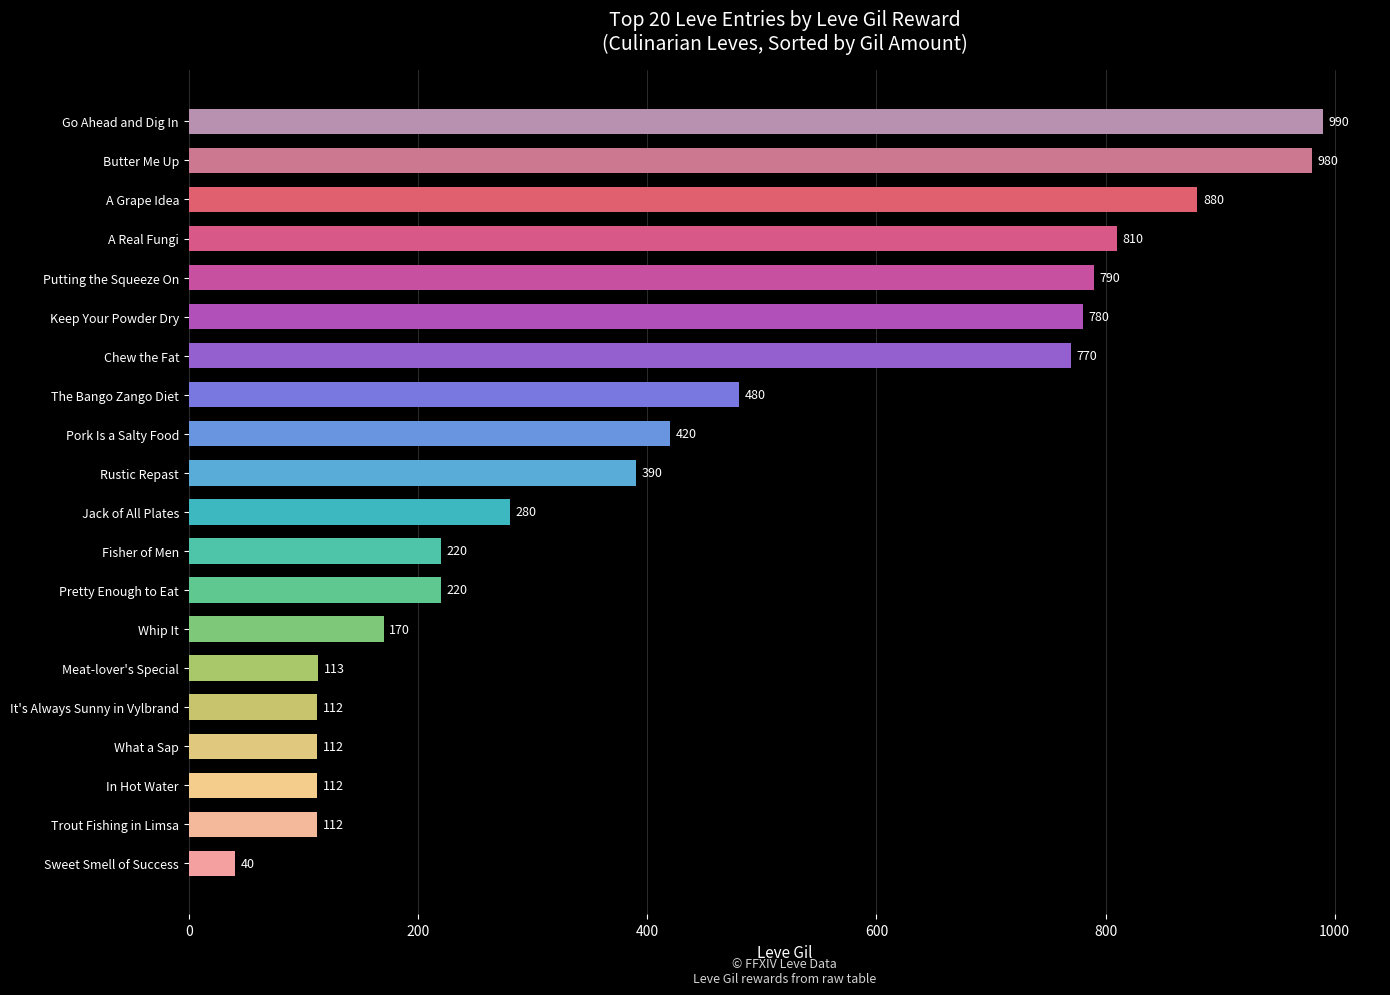

Reading bottom to top, list all the values displayed in this chart.

Sweet Smell of Success=40	Trout Fishing in Limsa=112	In Hot Water=112	What a Sap=112	It's Always Sunny in Vylbrand=112	Meat-lover's Special=113	Whip It=170	Pretty Enough to Eat=220	Fisher of Men=220	Jack of All Plates=280	Rustic Repast=390	Pork Is a Salty Food=420	The Bango Zango Diet=480	Chew the Fat=770	Keep Your Powder Dry=780	Putting the Squeeze On=790	A Real Fungi=810	A Grape Idea=880	Butter Me Up=980	Go Ahead and Dig In=990